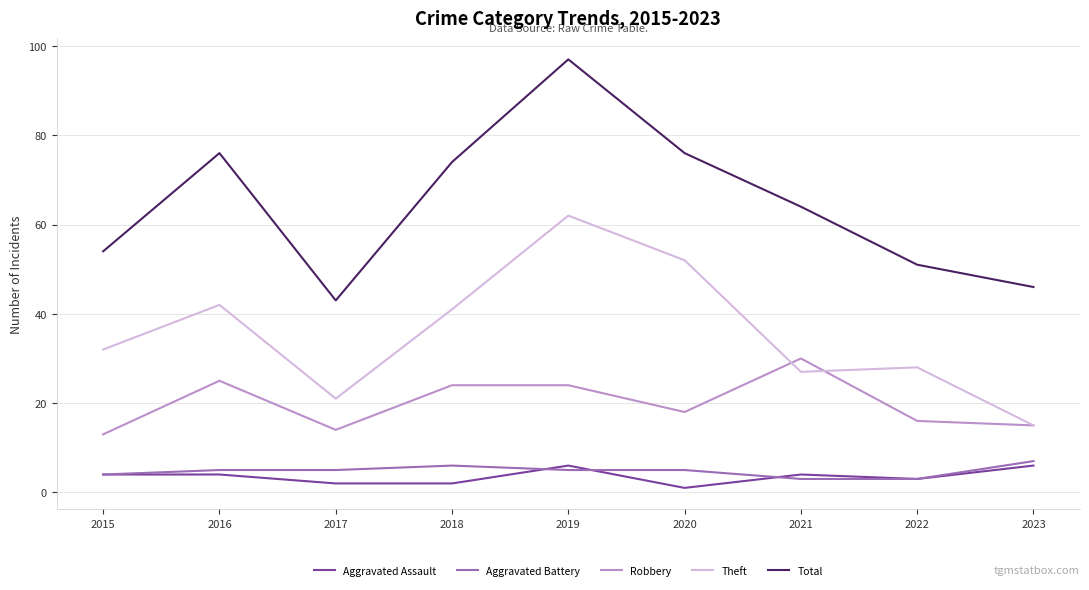

Which series changed the most between 2017 and 2019?

Total